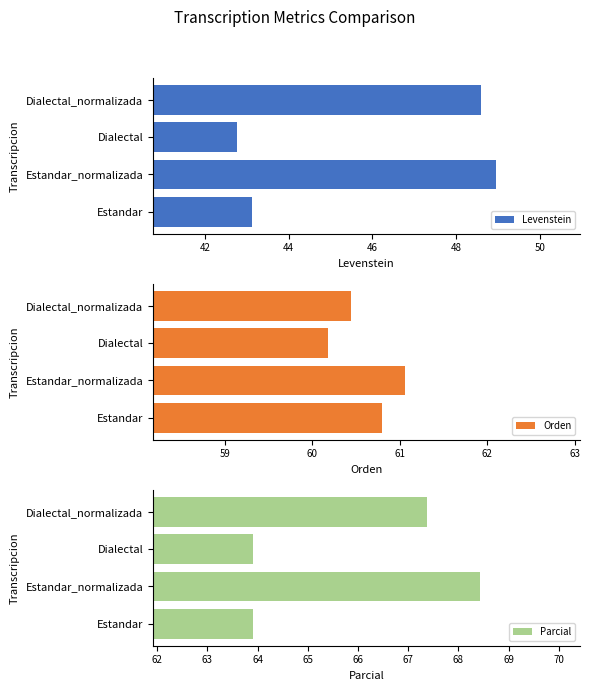

Rank the series by their maximum value, from lowest to highest.

Levenstein, Orden, Parcial